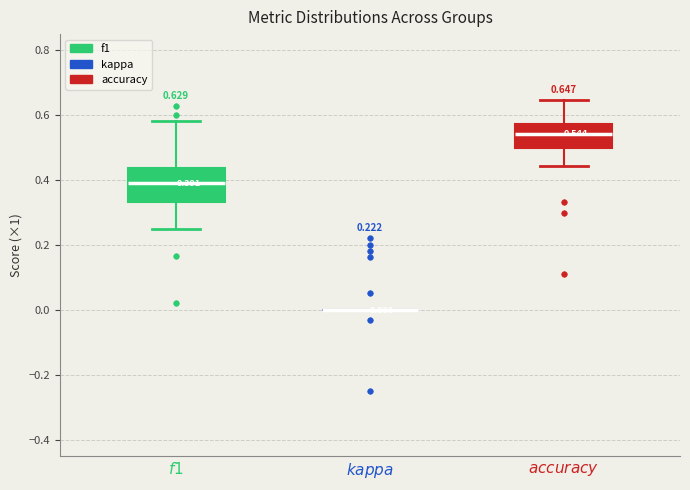

Comparing the boxes themselves (not the whiskers), which one is the tallest?

$\mathit{f1}$